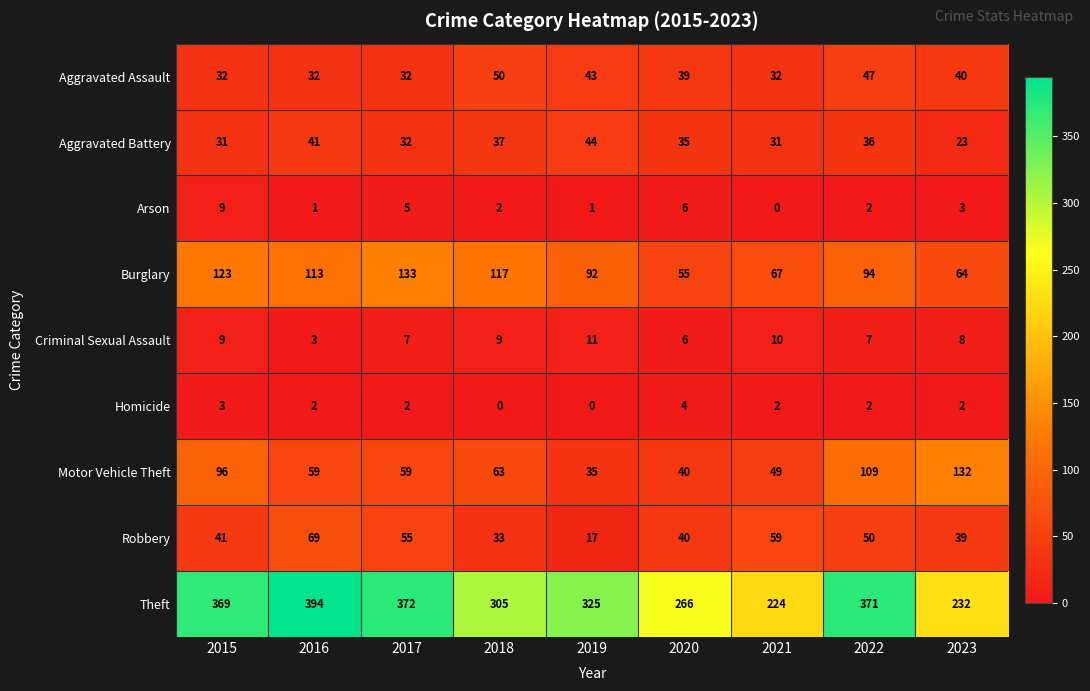

Is it true that Criminal Sexual Assault equals 7 at 2017?

True